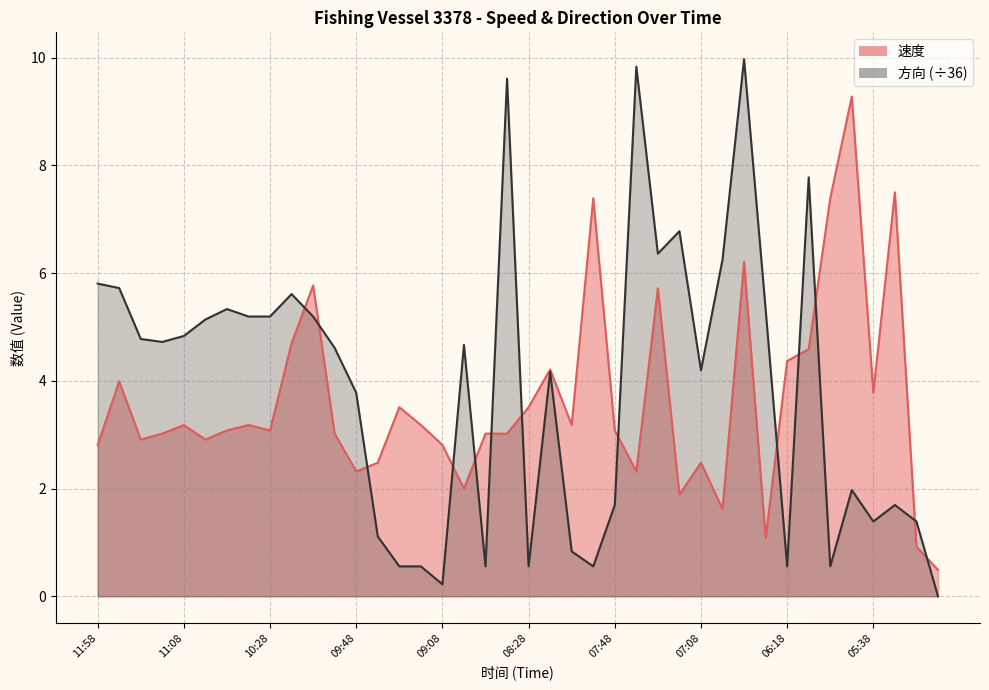

How many values in the 方向 series exceed 4?

23